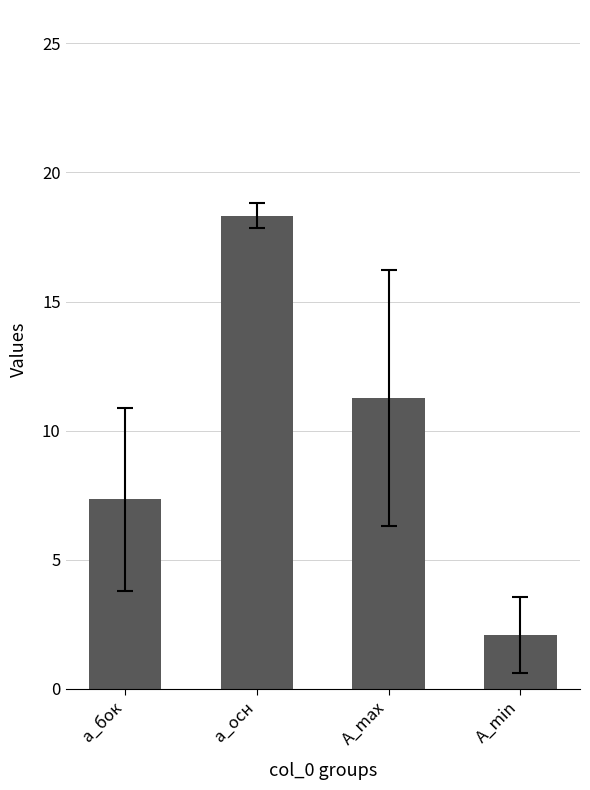

What is the sum of the values at A_max and A_min?

13.3